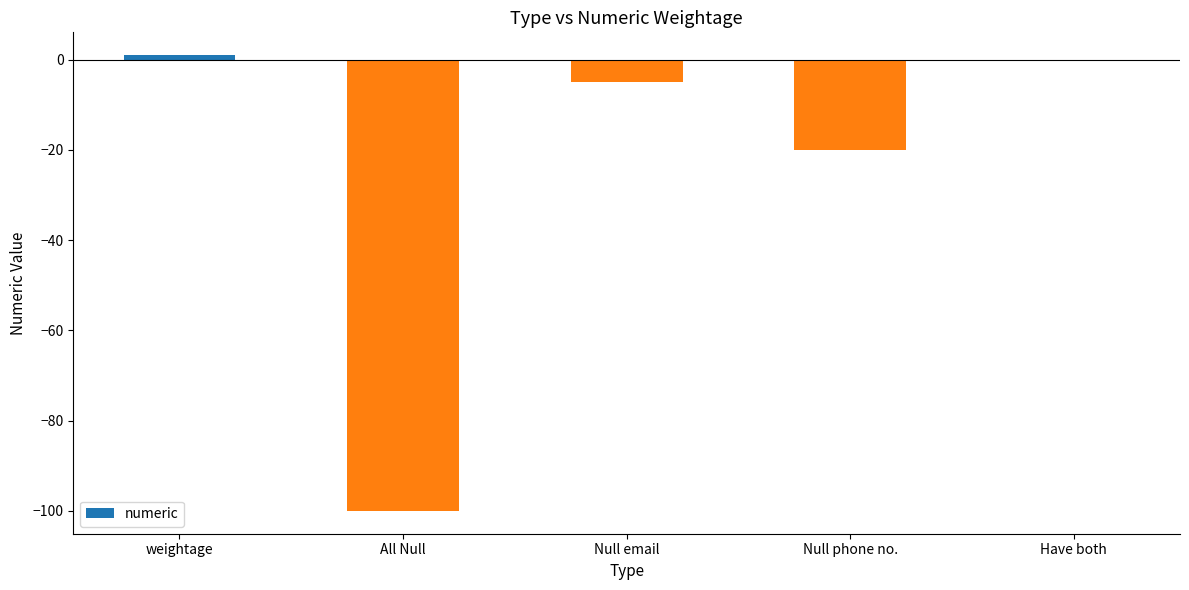

What is the change in value from Null phone no. to Have both?

+20